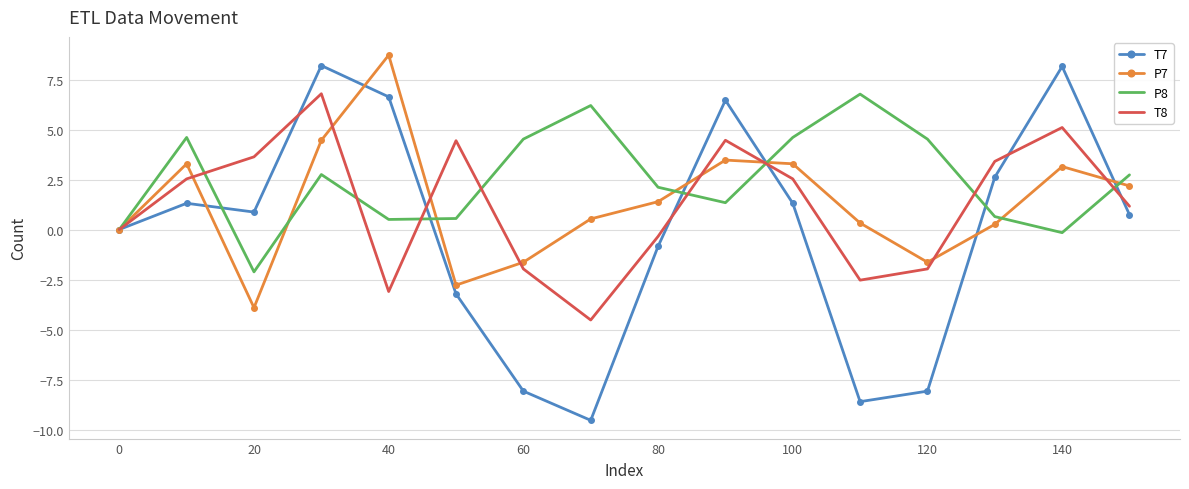

True or false: P7 and P8 cross at least once.

True